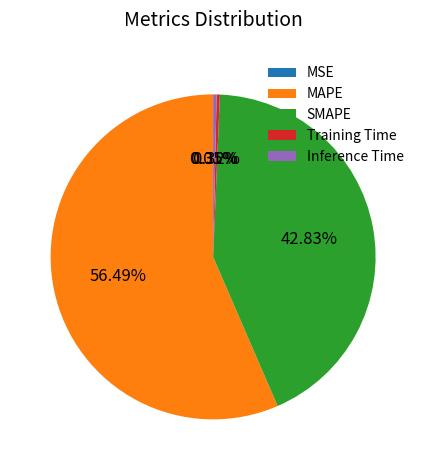

Which slice is the largest?

MAPE